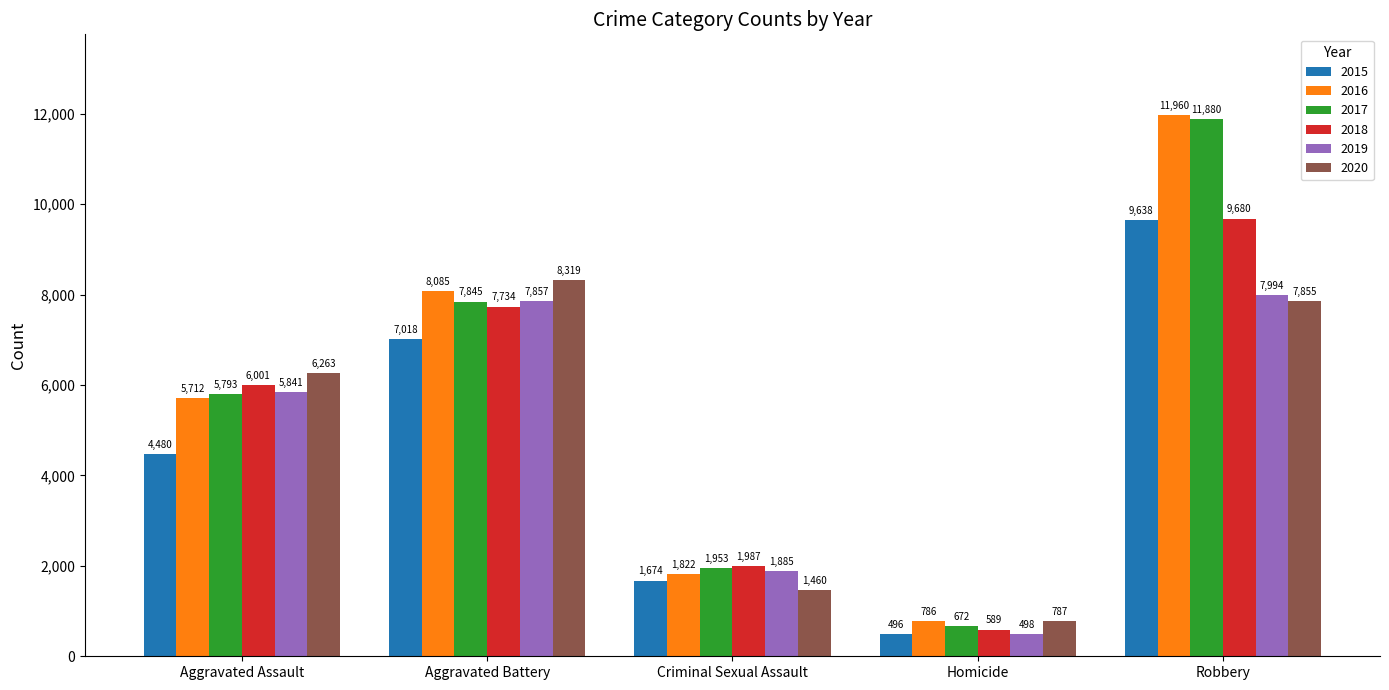

What is the difference between the maximum and second lowest values in the 2018 series?

7693